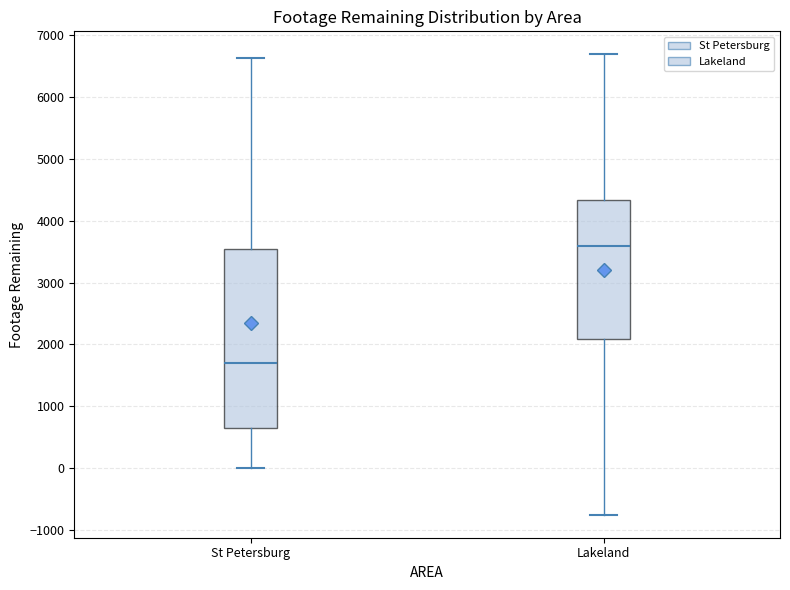

Reading left to right, transcribe this box plot: for each box, give where its median line is, the range the box spans, and where its two whiskers end, as read against the y-axis. The values are not printed on the chart, so give them approximately, as read against the axis.

St Petersburg: median 1700, box 600 to 3500, whiskers 0 to 6600
Lakeland: median 3600, box 2100 to 4300, whiskers -800 to 6700